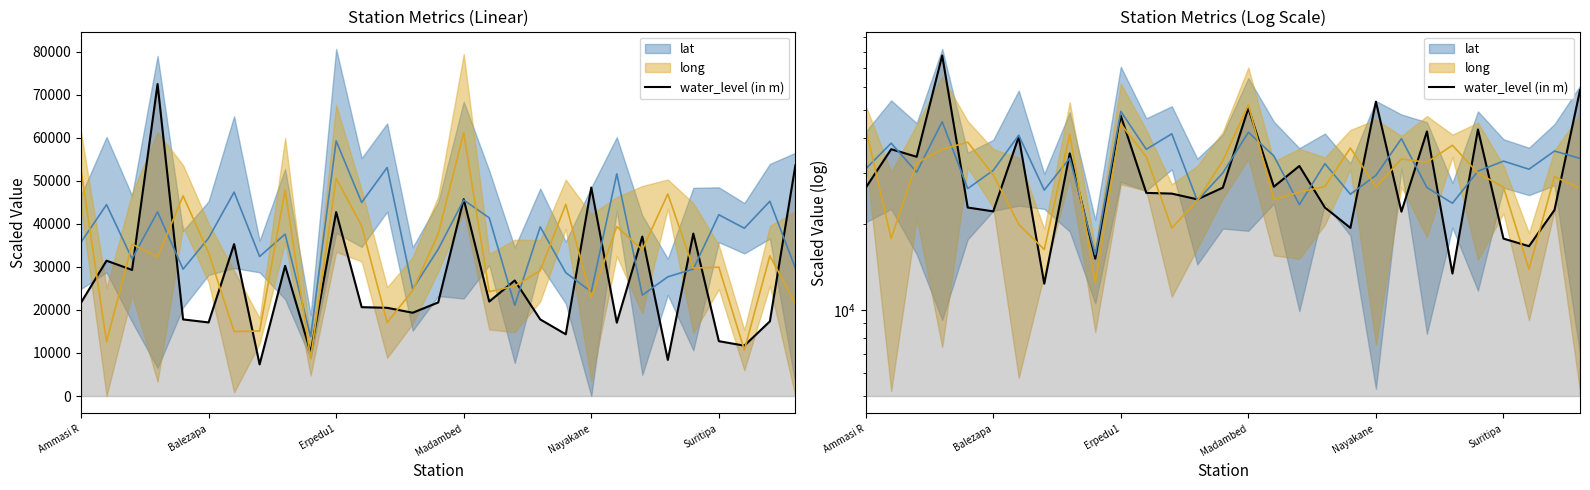

Reading left to right, extract all data points from this chart.

26700	36450	34300	77500	22800	22100	40300	12350	35250	15100	47750	25650	25500	24350	26750	50750	26950	31850	22800	19350	53450	22050	42050	13400	42750	17750	16700	22350	58600